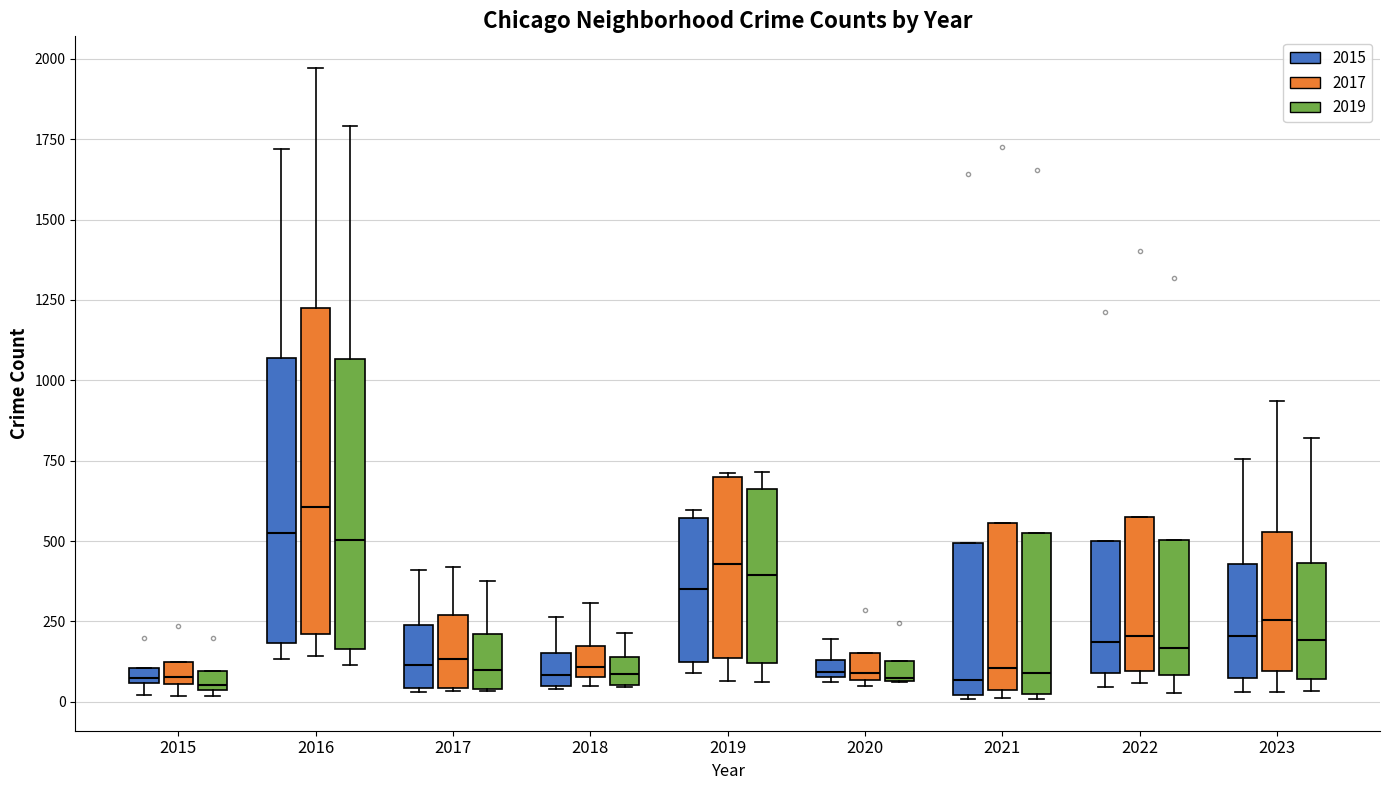

Which box is the tallest, from its lower edge to its upper edge?

2016 (2017)